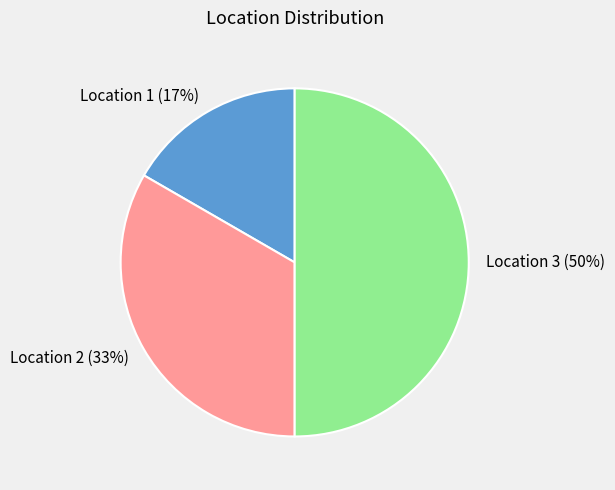

Count the number of slices in the pie.

3